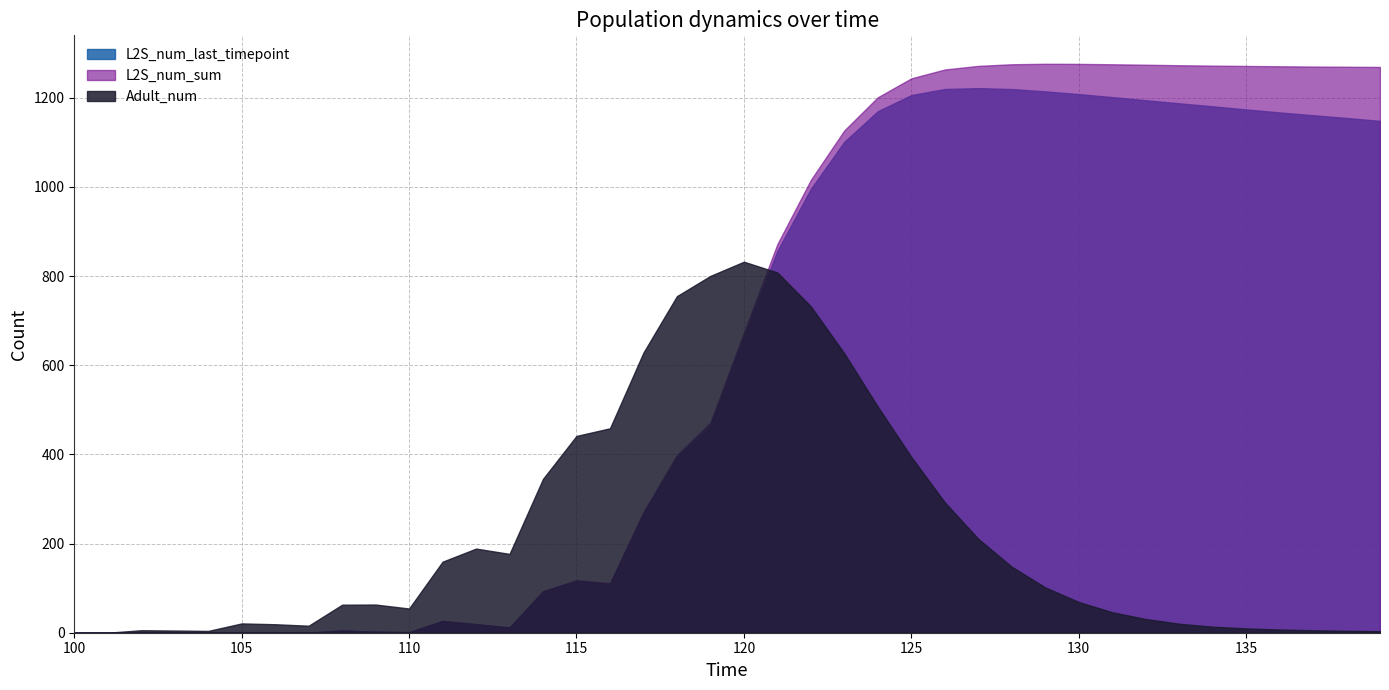

Reading right to left, extract all data points from this chart.

L2S_num_last_timepoint: 1148.0	1154.5	1160.8	1167.0	1173.7	1180.7	1187.4	1194.4	1201.4	1208.1	1214.2	1219.5	1221.5	1219.6	1205.9	1169.7	1101.2	995.5	856.5	662.5	463.9	393.2	267.2	109.2	116.3	92.5	11.6	19.2	26.3	1.3	2.3	5.0	0.0	1.2	1.3	0.0	0.0	0.0	0.0	0.0
L2S_num_sum: 1269.0	1269.4	1269.9	1270.5	1271.2	1272.0	1272.8	1274.0	1275.0	1275.9	1276.1	1275.0	1271.4	1263.3	1243.4	1201.0	1126.7	1015.7	871.6	673.2	471.3	398.6	270.6	111.2	117.7	93.3	11.9	19.4	26.4	1.3	2.3	5.0	0.0	1.2	1.3	0.0	0.0	0.0	0.0	0.0
Adult_num: 3.4	4.2	5.5	7.2	9.7	13.6	20.2	30.8	46.0	68.9	101.8	148.0	210.7	292.5	394.3	506.9	626.5	732.0	808.0	832.2	800.3	754.9	628.3	458.5	441.4	345.1	176.8	188.7	159.3	54.3	63.2	62.8	15.7	19.0	20.8	4.0	4.9	5.6	0.0	0.0